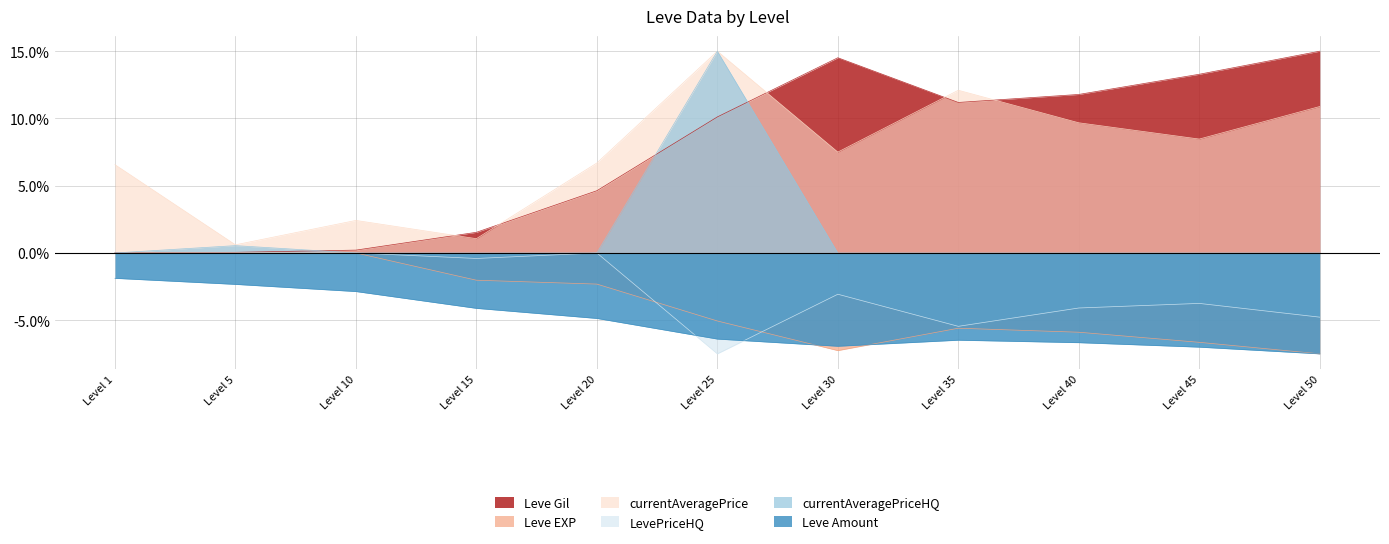

Which series changed the most between Level 5 and Level 30?

Leve Gil